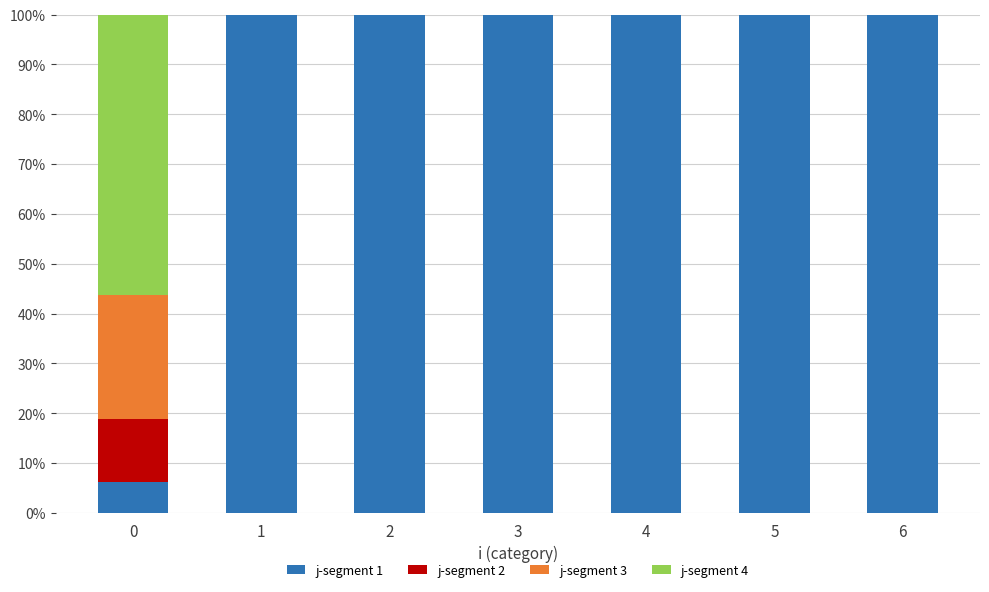

Is it true that j-segment 1 equals 100.0 at 5?

True